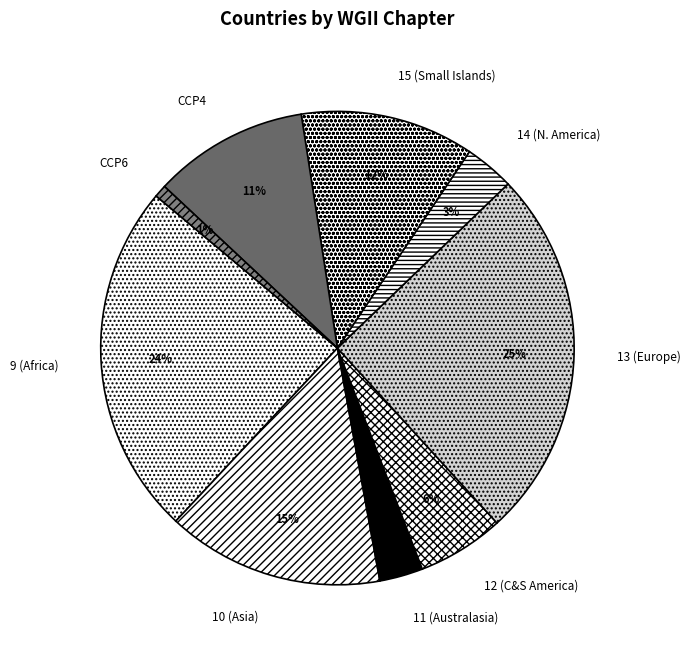

Is the sum of 13 and 10 greater than half?

No